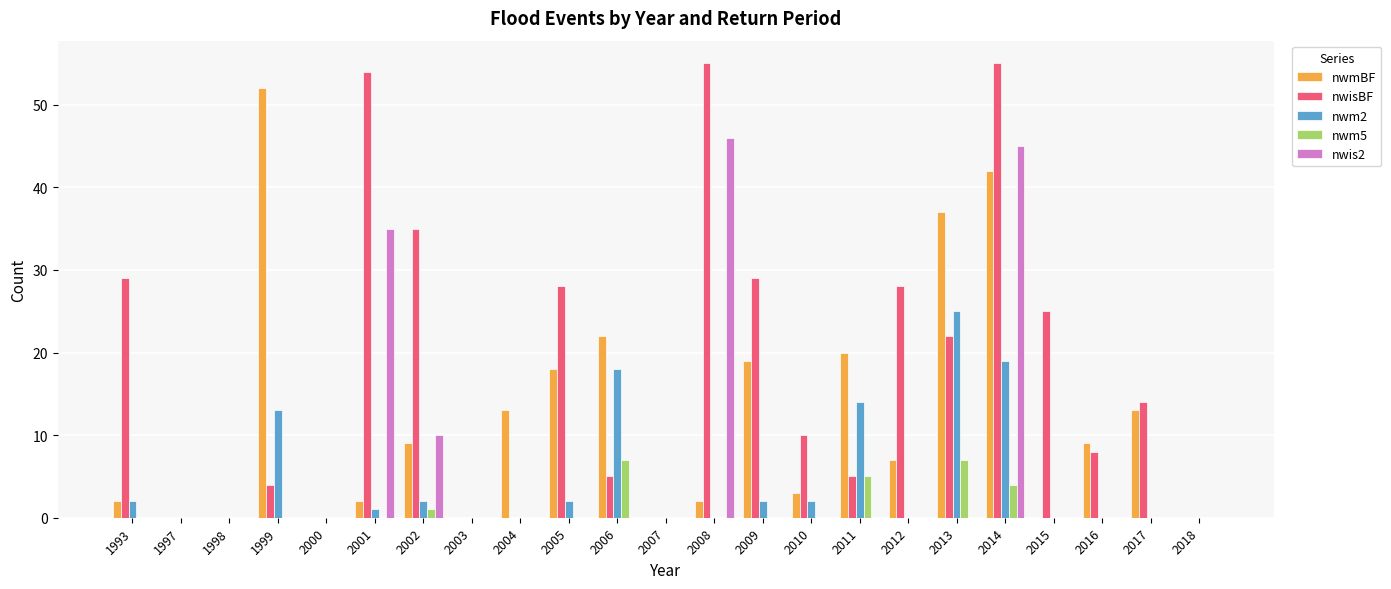

How many data points does each series have?

23